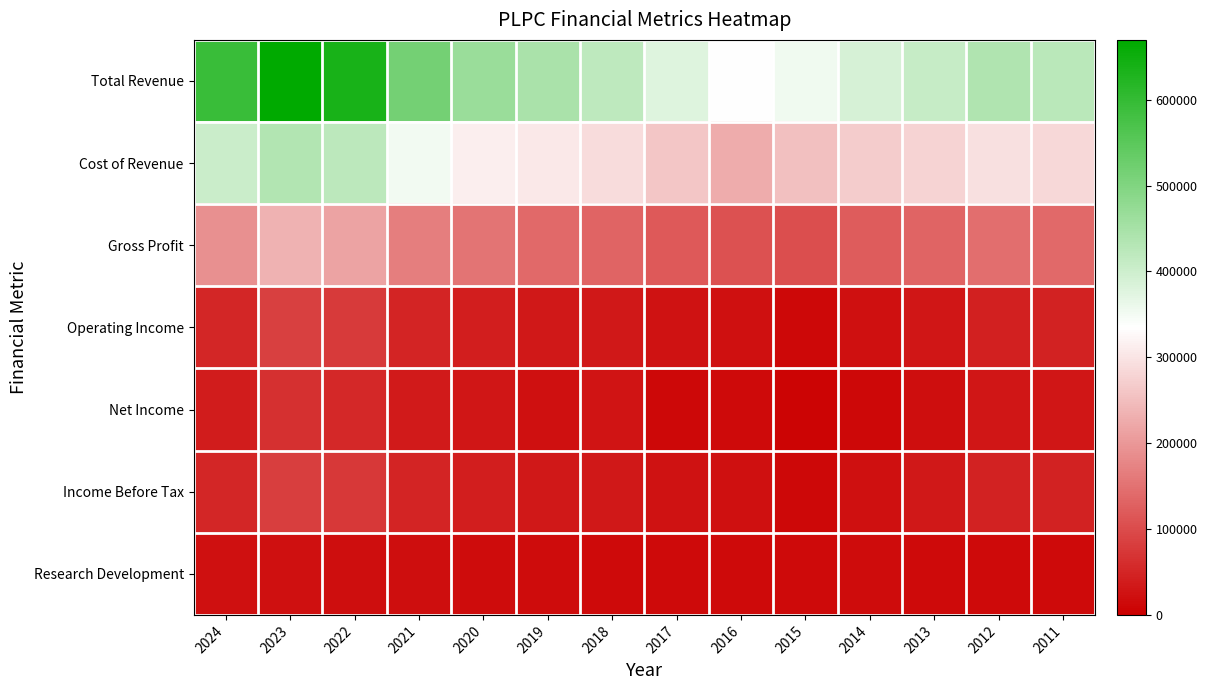

What is the greatest value displayed?

669700